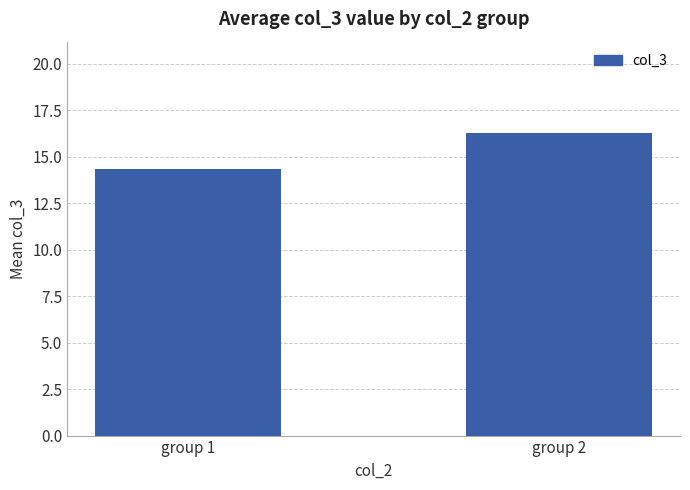

List the labels in order of value, largest first.

group 2, group 1